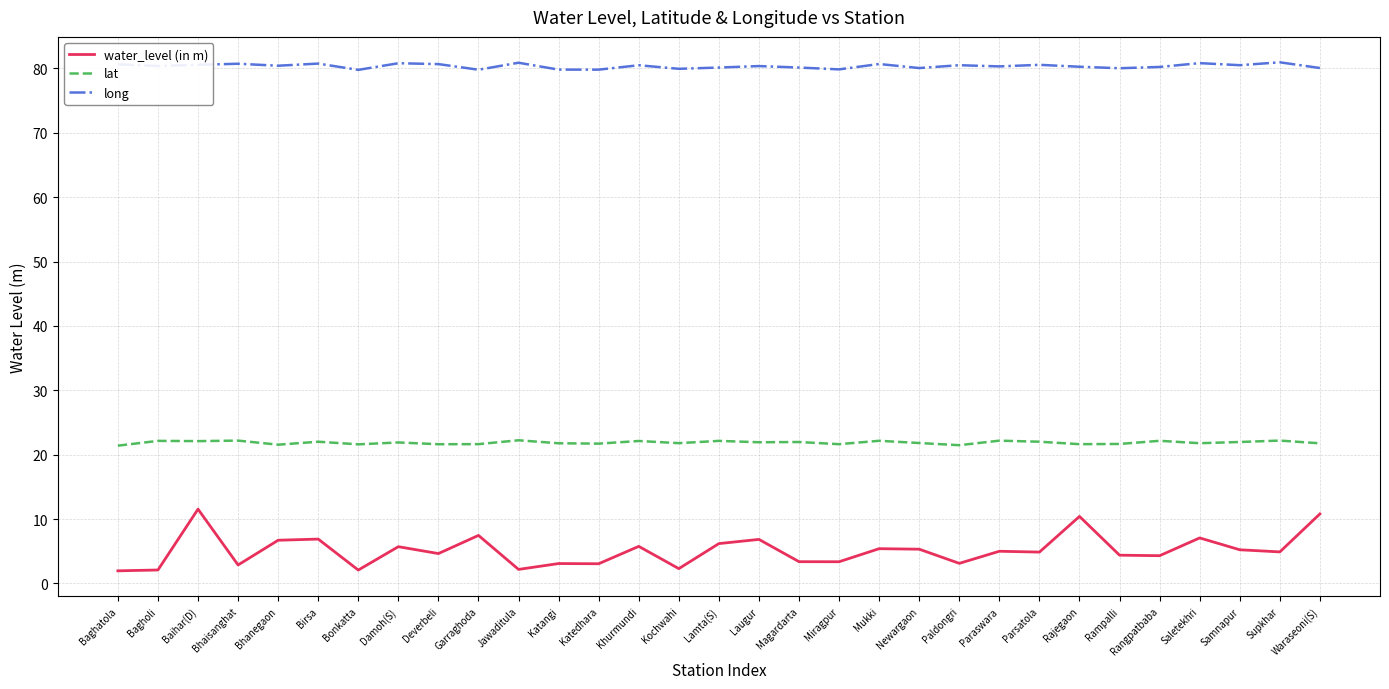

What is the difference between the highest and lowest values at Bhanegaon?

73.7